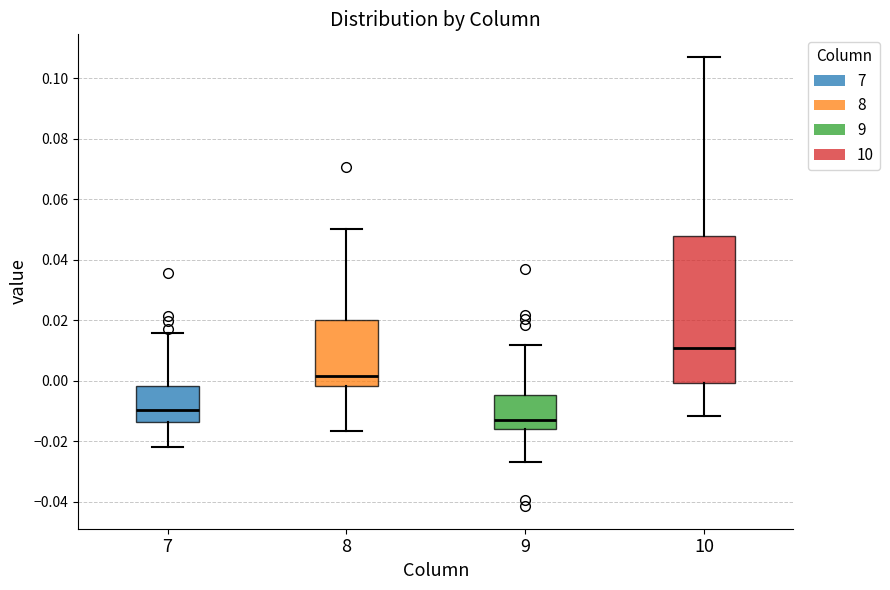

Reading left to right, read every box against the y-axis: the position of its median line, the range the box covers, and the ends of its whiskers. The values are not printed on the chart, so give them approximately, as read against the axis.

7: median -0.010, box -0.014 to -0.002, whiskers -0.022 to 0.016
8: median 0.002, box -0.002 to 0.020, whiskers -0.016 to 0.050
9: median -0.012, box -0.016 to -0.004, whiskers -0.028 to 0.012
10: median 0.010, box 0.000 to 0.048, whiskers -0.012 to 0.108